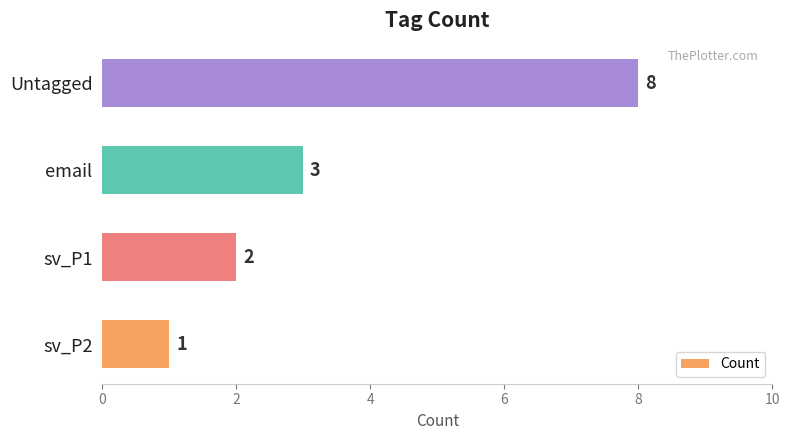

Count the number of data series in this chart.

1